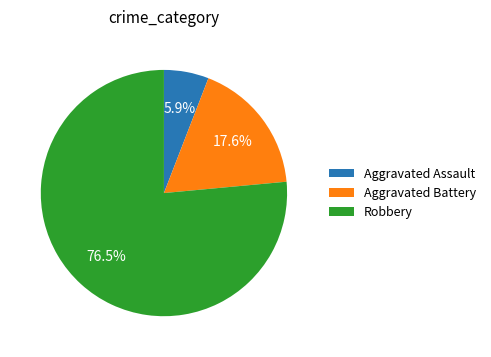

Count the number of slices in the pie.

3